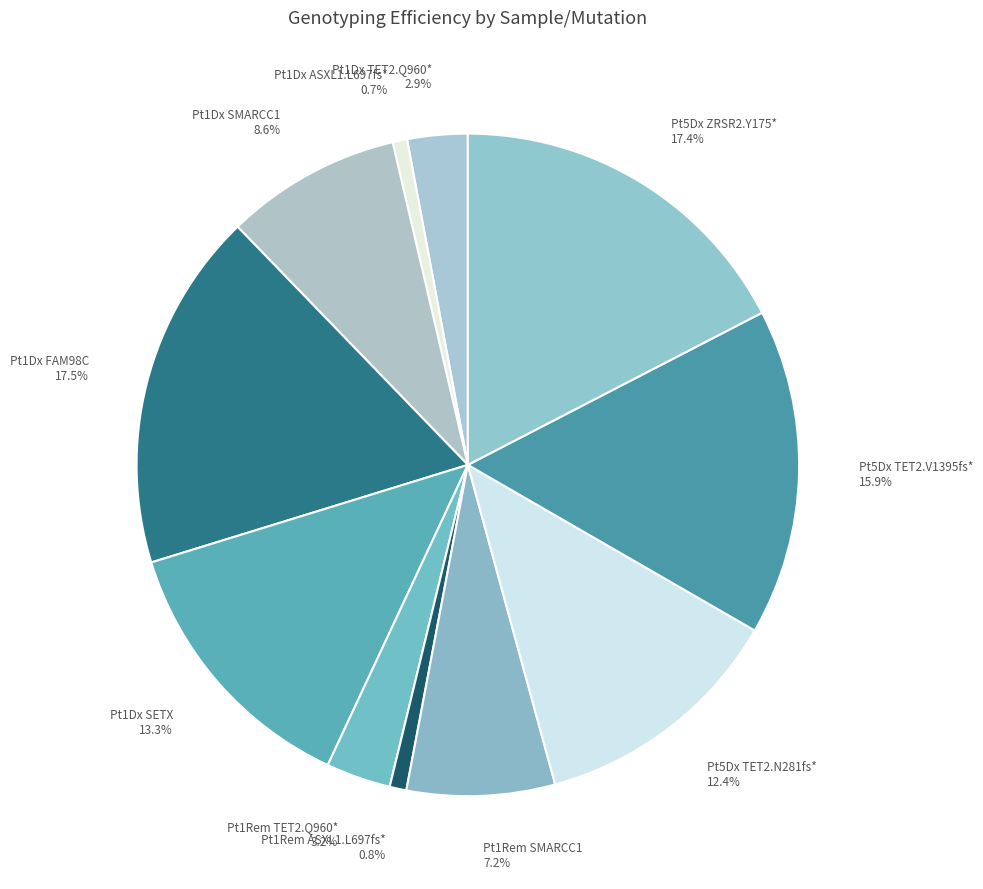

Between Pt5Dx TET2.N281fs* and Pt1Dx TET2.Q960*, which is larger?

Pt5Dx TET2.N281fs*